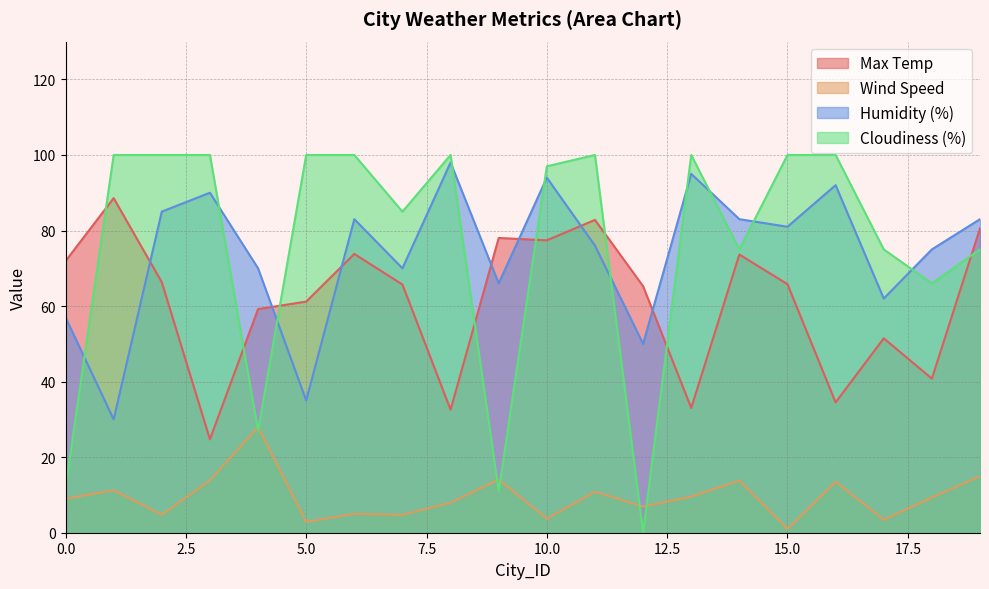

How many intersections are there between Cloudiness (%) and Humidity (%)?

10